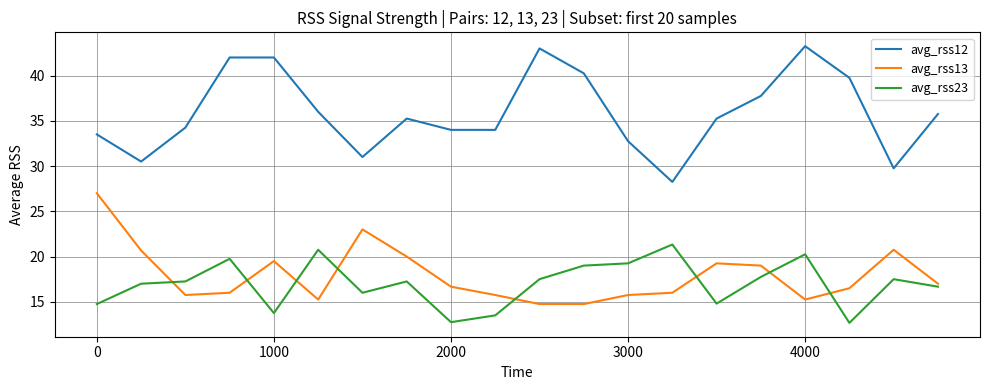

List the series in order of their peak value, highest first.

avg_rss12, avg_rss13, avg_rss23